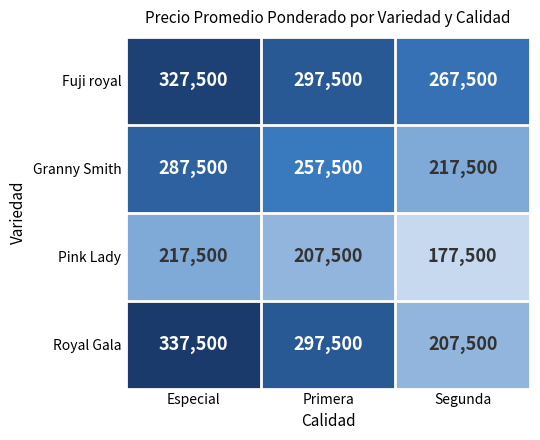

Reading left to right, transcribe all the data shown in this chart.

Fuji royal: Especial=327500	Primera=297500	Segunda=267500
Granny Smith: Especial=287500	Primera=257500	Segunda=217500
Pink Lady: Especial=217500	Primera=207500	Segunda=177500
Royal Gala: Especial=337500	Primera=297500	Segunda=207500